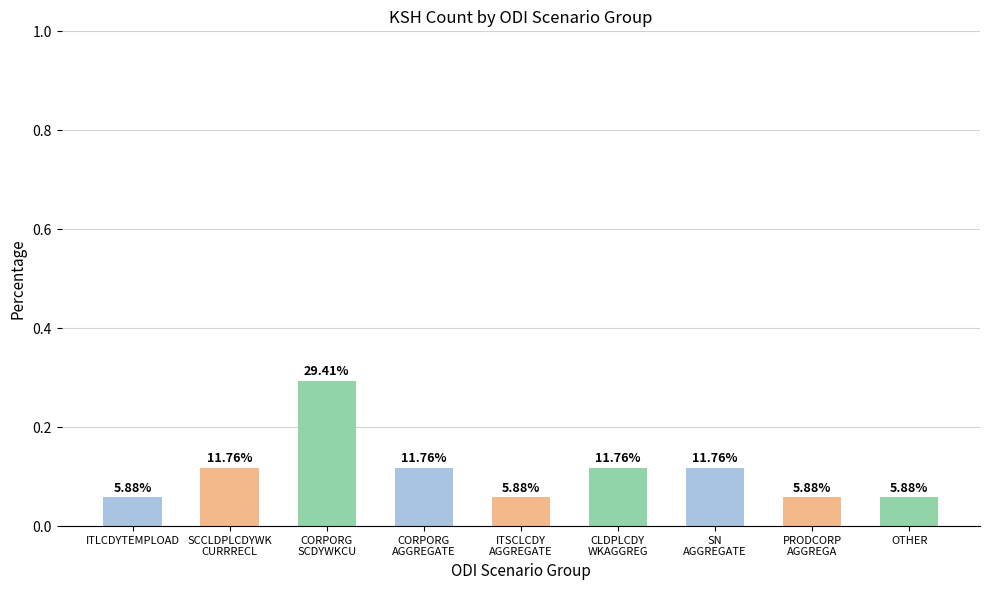

Rank the categories by value from highest to lowest.

CORPORG
SCDYWKCU, SCCLDPLCDYWK
CURRRECL, CORPORG
AGGREGATE, CLDPLCDY
WKAGGREG, SN
AGGREGATE, ITLCDYTEMPLOAD, ITSCLCDY
AGGREGATE, PRODCORP
AGGREGA, OTHER